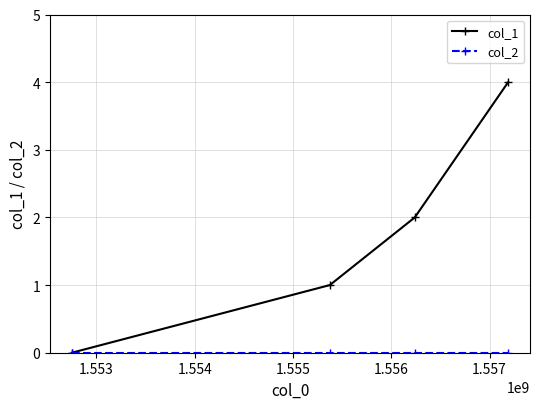

Which series has the largest total across all categories?

col_1